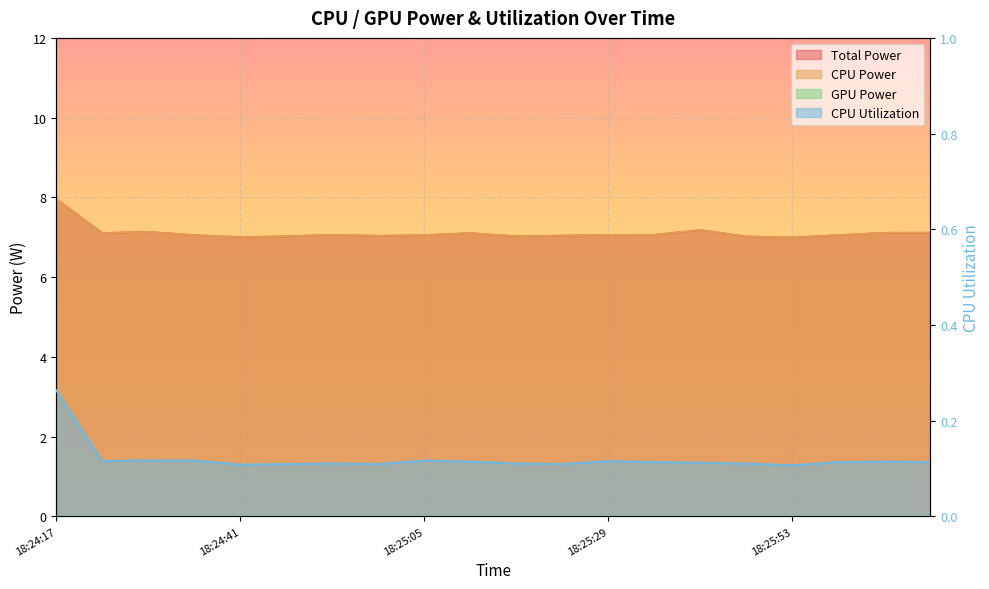

List the series in order of their peak value, highest first.

Total Power, CPU Power, CPU Utilization